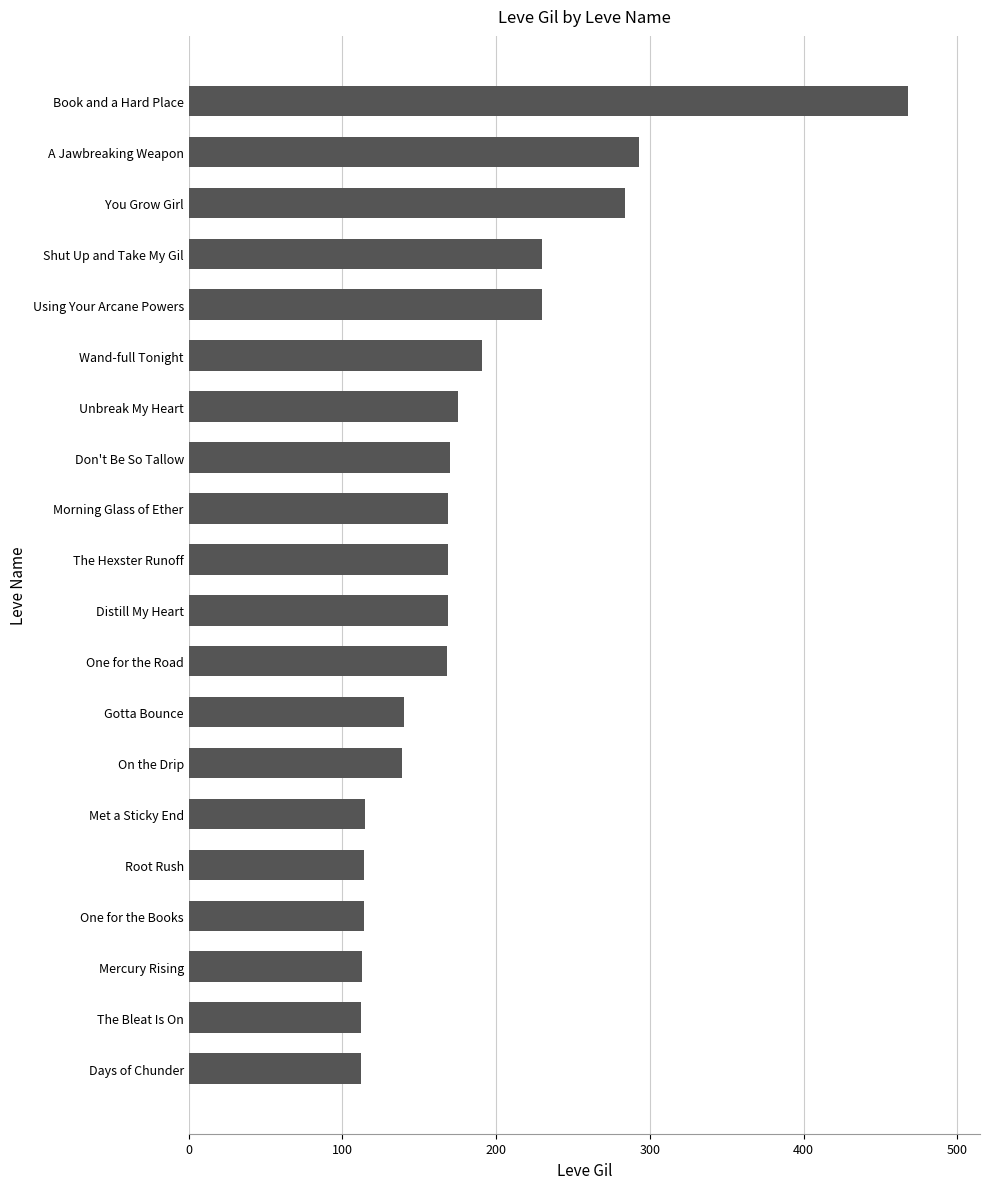

How many distinct data groups are displayed?

1